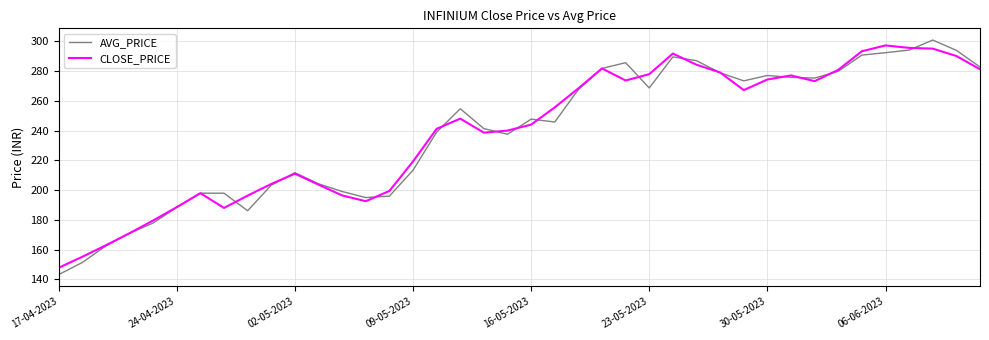

Which series has the largest range (max minus min)?

AVG_PRICE